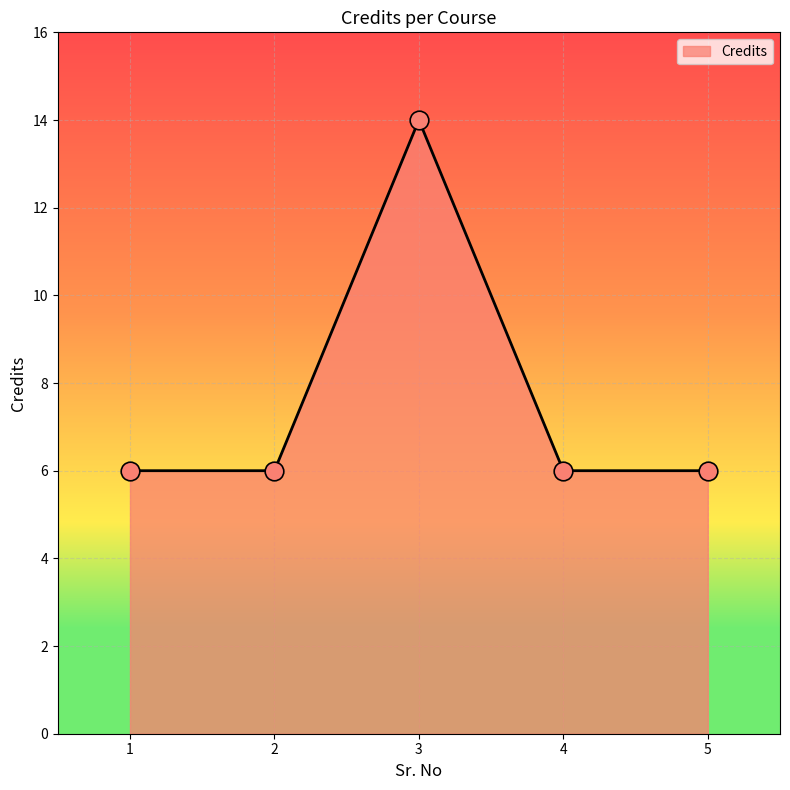

Between 5 and 3, which is larger?

3